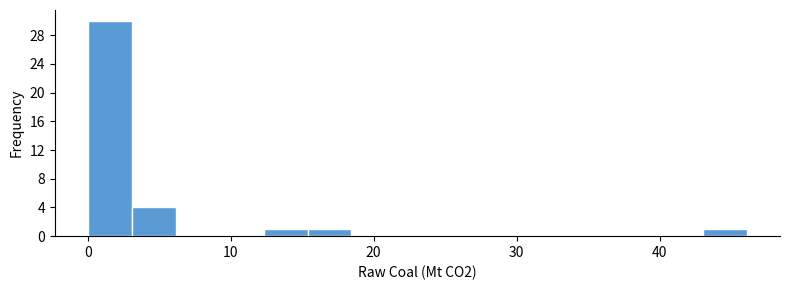

Around what value on the x-axis is the tallest bar? Give the approximate position of its centre, as read against the axis.

2